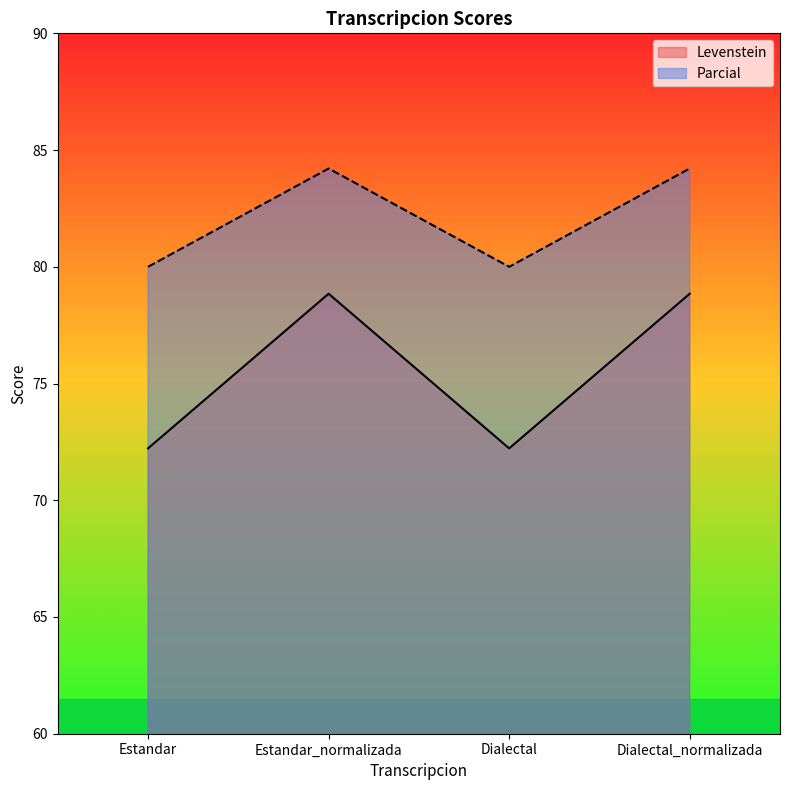

How many lines are shown in the chart?

2